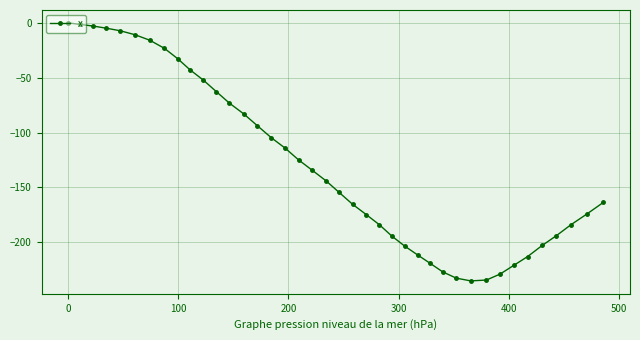

What is the average value?

-128.7